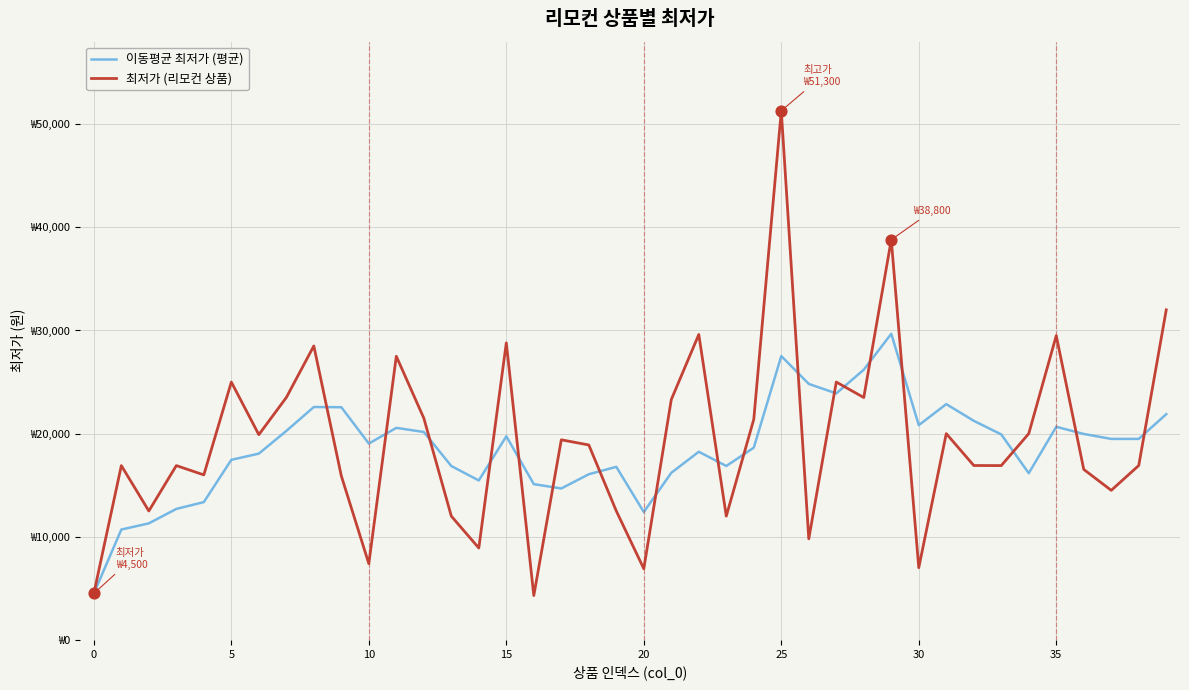

What are all the series names shown in the legend?

이동평균 최저가 (평균), 최저가 (리모컨 상품)